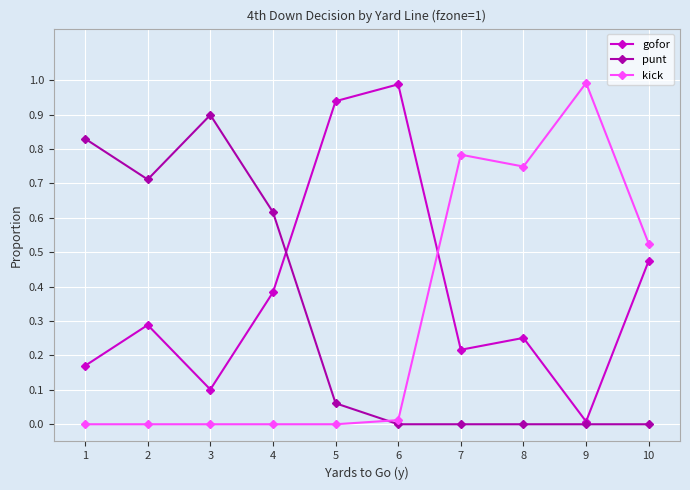

What is the sum of all punt values?

3.1